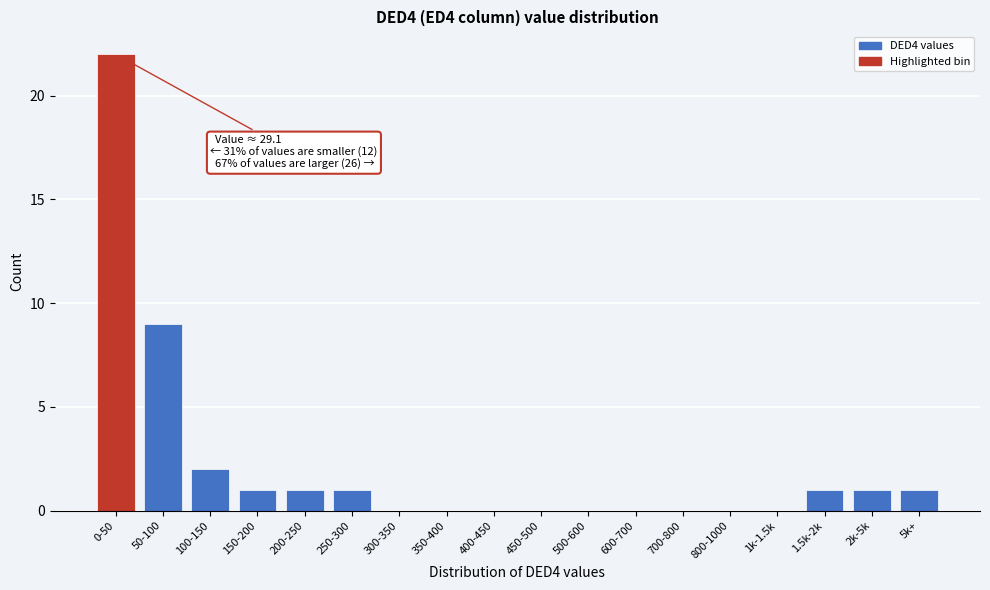

Reading right to left, extract all data points from this chart.

5k+=1	2k-5k=1	1.5k-2k=1	1k-1.5k=0	800-1000=0	700-800=0	600-700=0	500-600=0	450-500=0	400-450=0	350-400=0	300-350=0	250-300=1	200-250=1	150-200=1	100-150=2	50-100=9	0-50=22